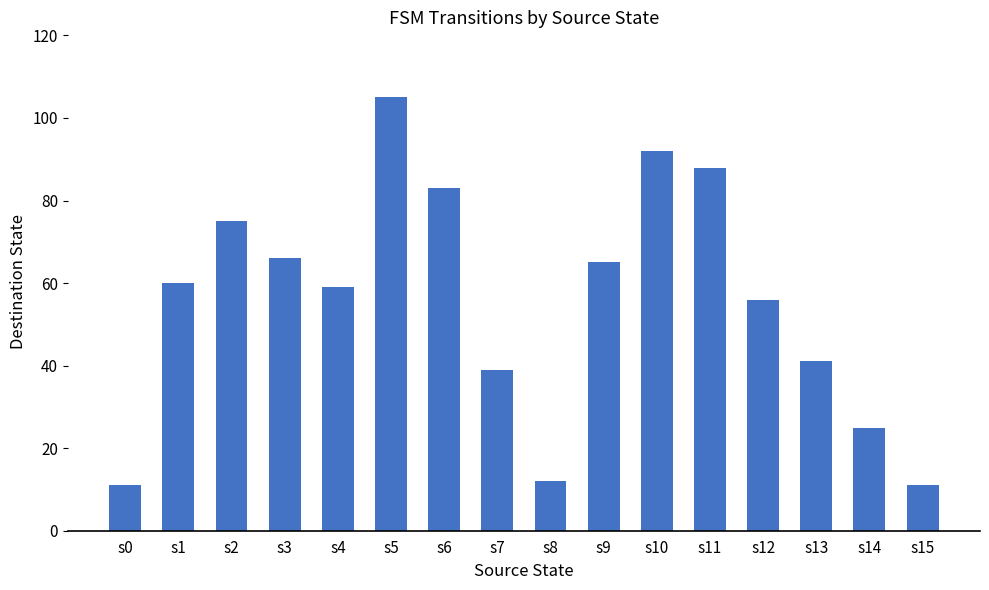

Reading left to right, transcribe all the data shown in this chart.

s0=11	s1=60	s2=75	s3=66	s4=59	s5=105	s6=83	s7=39	s8=12	s9=65	s10=92	s11=88	s12=56	s13=41	s14=25	s15=11